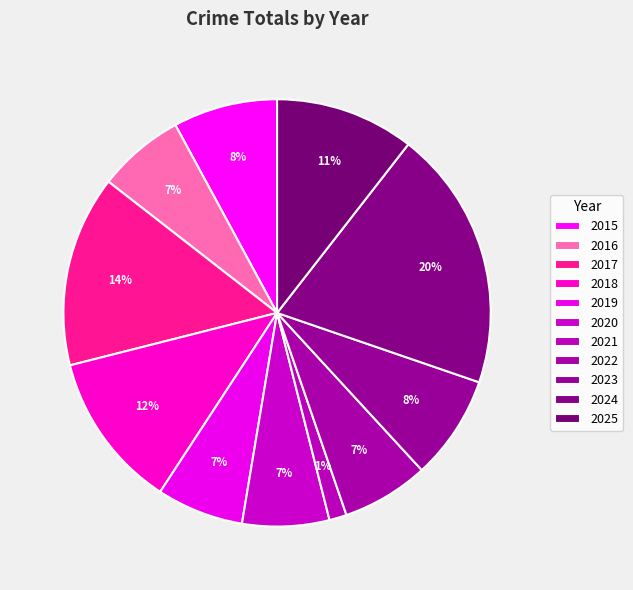

How many segments does this pie chart have?

11